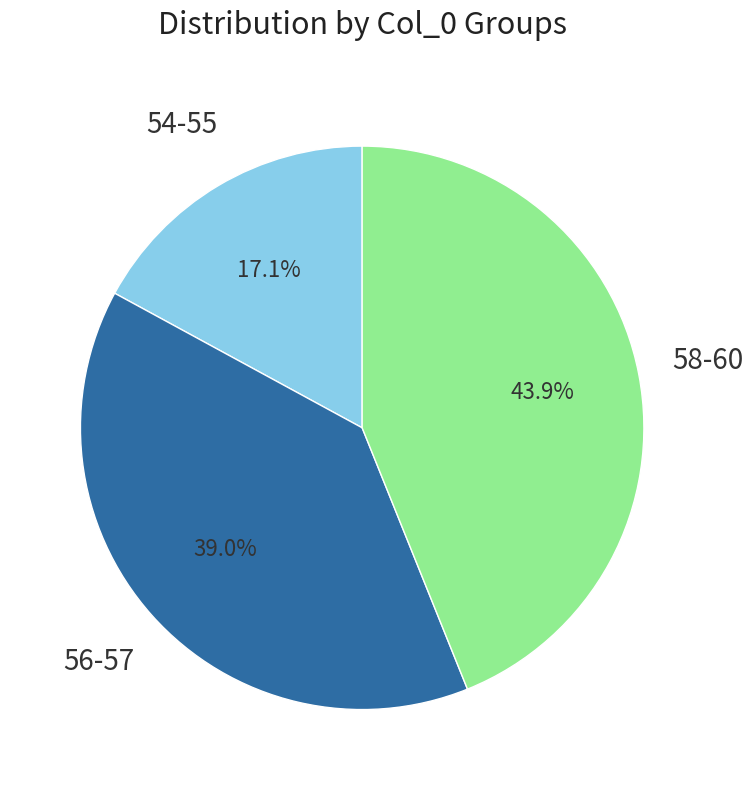

Is there a majority slice in this chart?

No